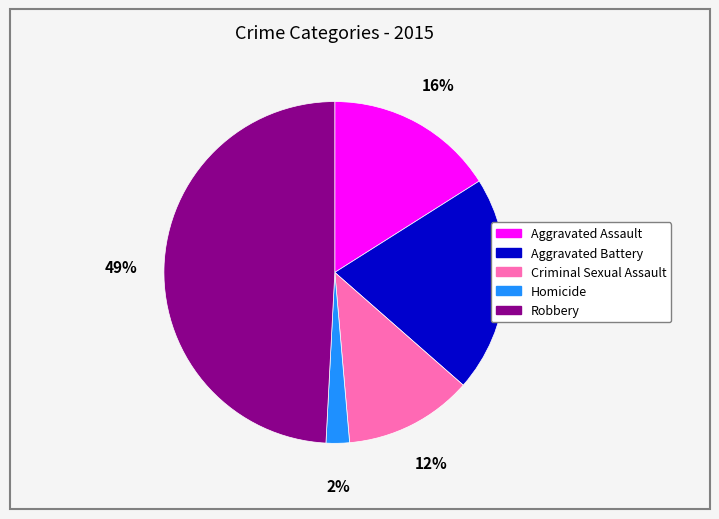

Which has a higher value, Aggravated Battery or Robbery?

Robbery